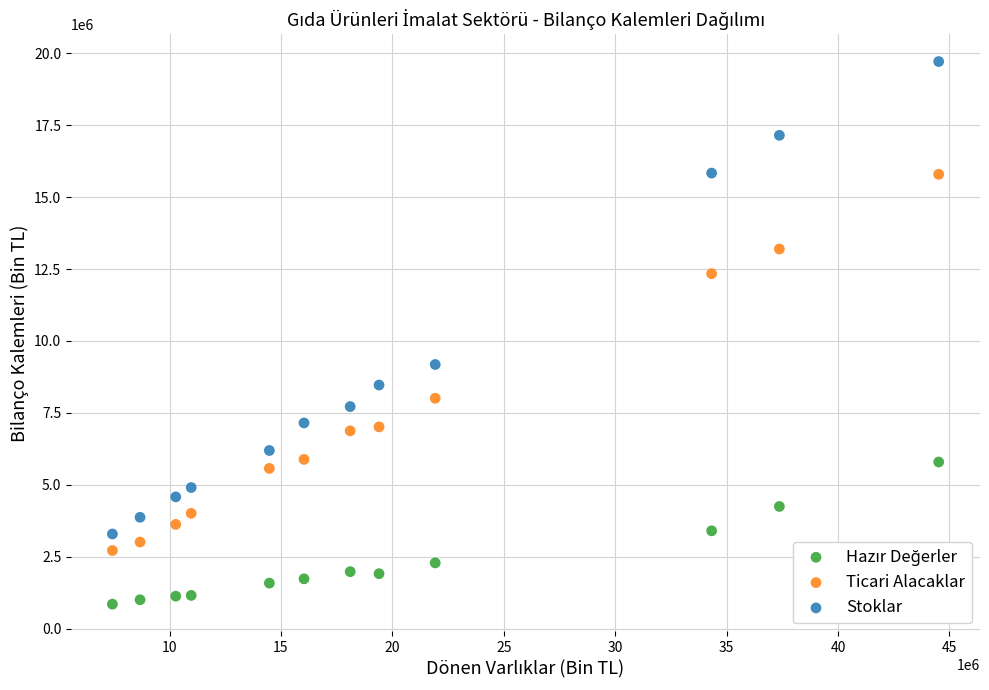

Which series reaches the maximum Y coordinate?

Stoklar